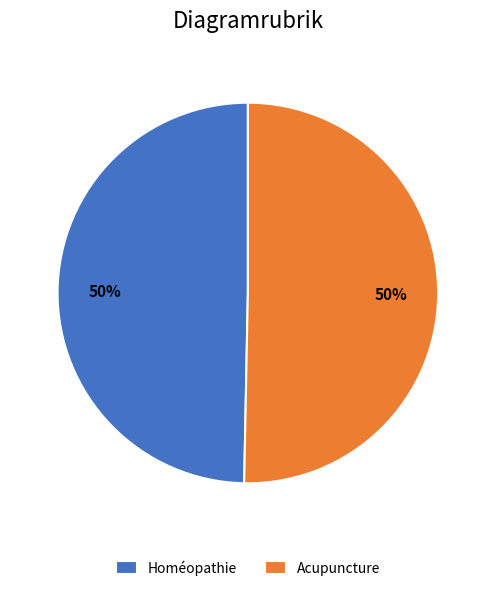

Is the sum of Homéopathie and Acupuncture greater than half?

Yes